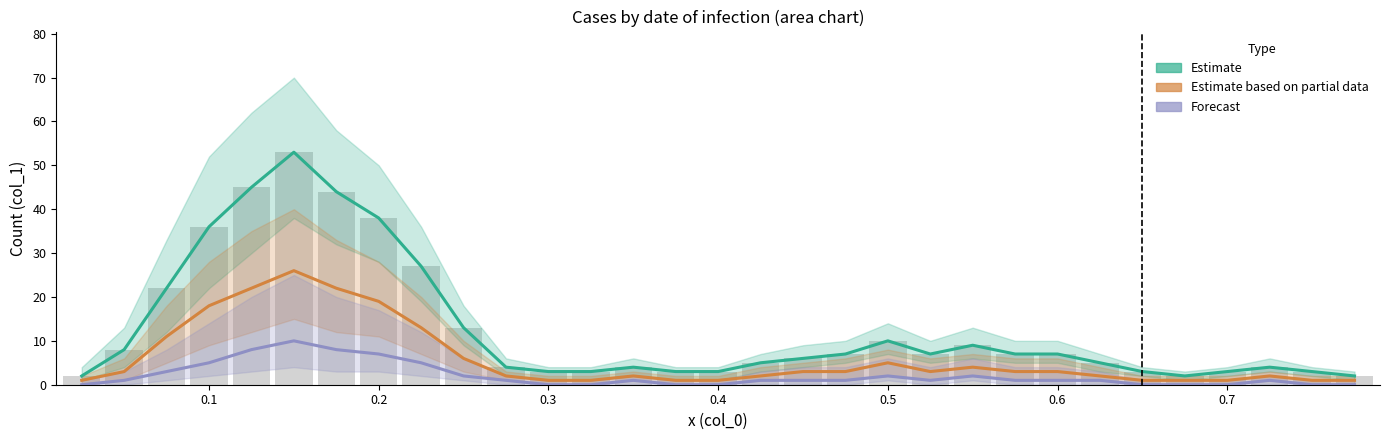

Count the number of data series in this chart.

3